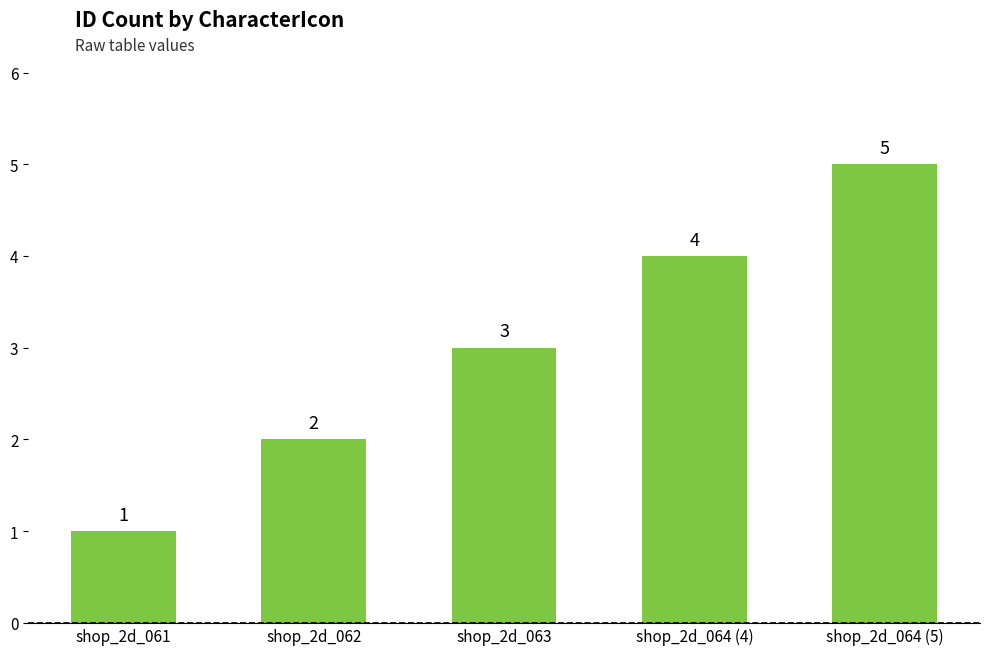

What position from the left is shop_2d_061?

1